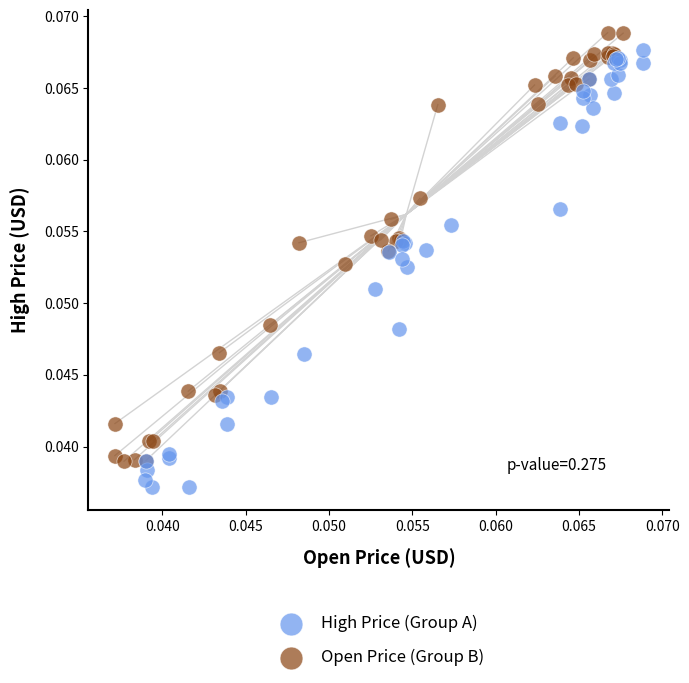

Which series contains the lowest Y value?

High Price (Group A)